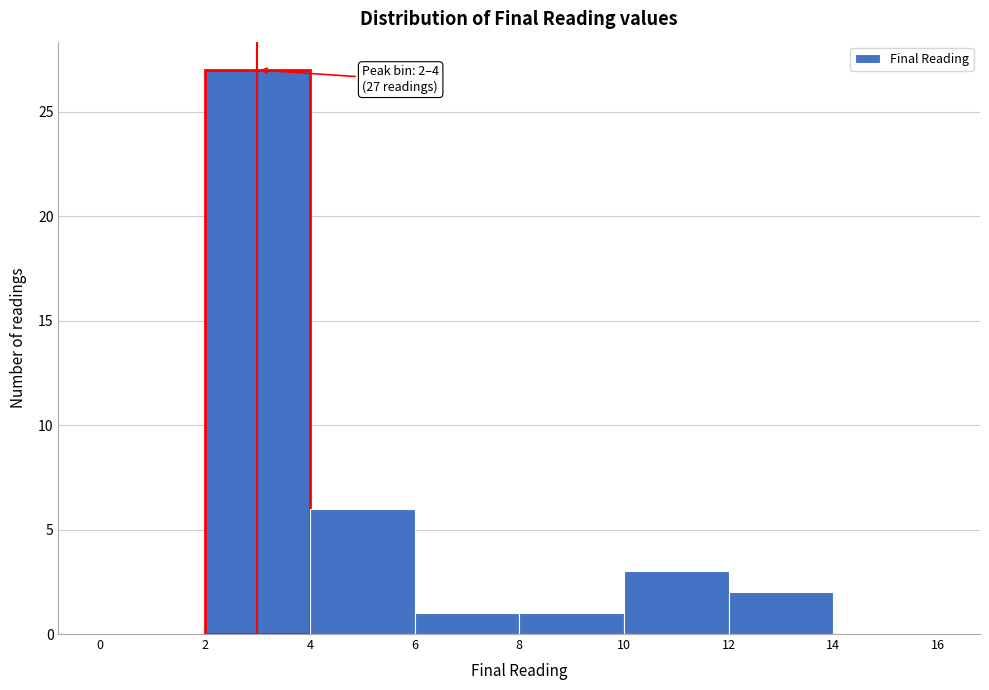

Over which range of the x-axis is the bar tallest?

2 to 4